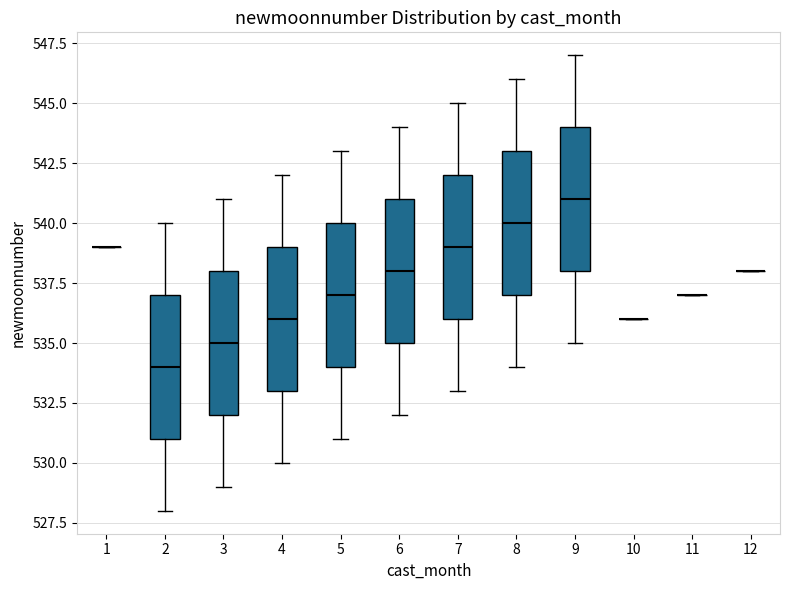

Reading left to right, transcribe this box plot: for each box, give where its median line is, the range the box spans, and where its two whiskers end, as read against the y-axis. The values are not printed on the chart, so give them approximately, as read against the axis.

1: box collapsed to a line at 539, whiskers 539 to 539
2: median 534, box 531 to 537, whiskers 528 to 540
3: median 535, box 532 to 538, whiskers 529 to 541
4: median 536, box 533 to 539, whiskers 530 to 542
5: median 537, box 534 to 540, whiskers 531 to 543
6: median 538, box 535 to 541, whiskers 532 to 544
7: median 539, box 536 to 542, whiskers 533 to 545
8: median 540, box 537 to 543, whiskers 534 to 546
9: median 541, box 538 to 544, whiskers 535 to 547
10: box collapsed to a line at 536, whiskers 536 to 536
11: box collapsed to a line at 537, whiskers 537 to 537
12: box collapsed to a line at 538, whiskers 538 to 538